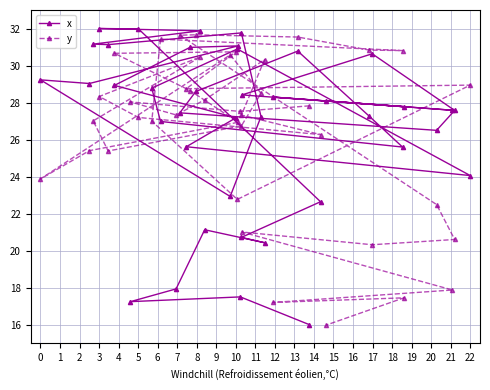

What is the lowest value of the y series?

16.0